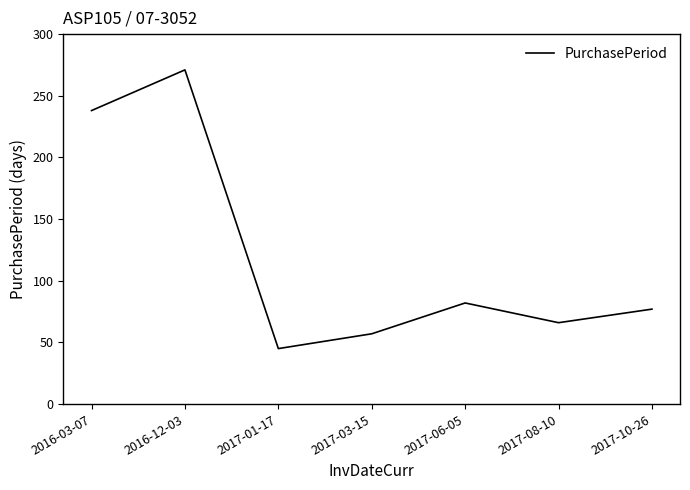

True or false: there are more than 1 points higher than both neighbors.

True